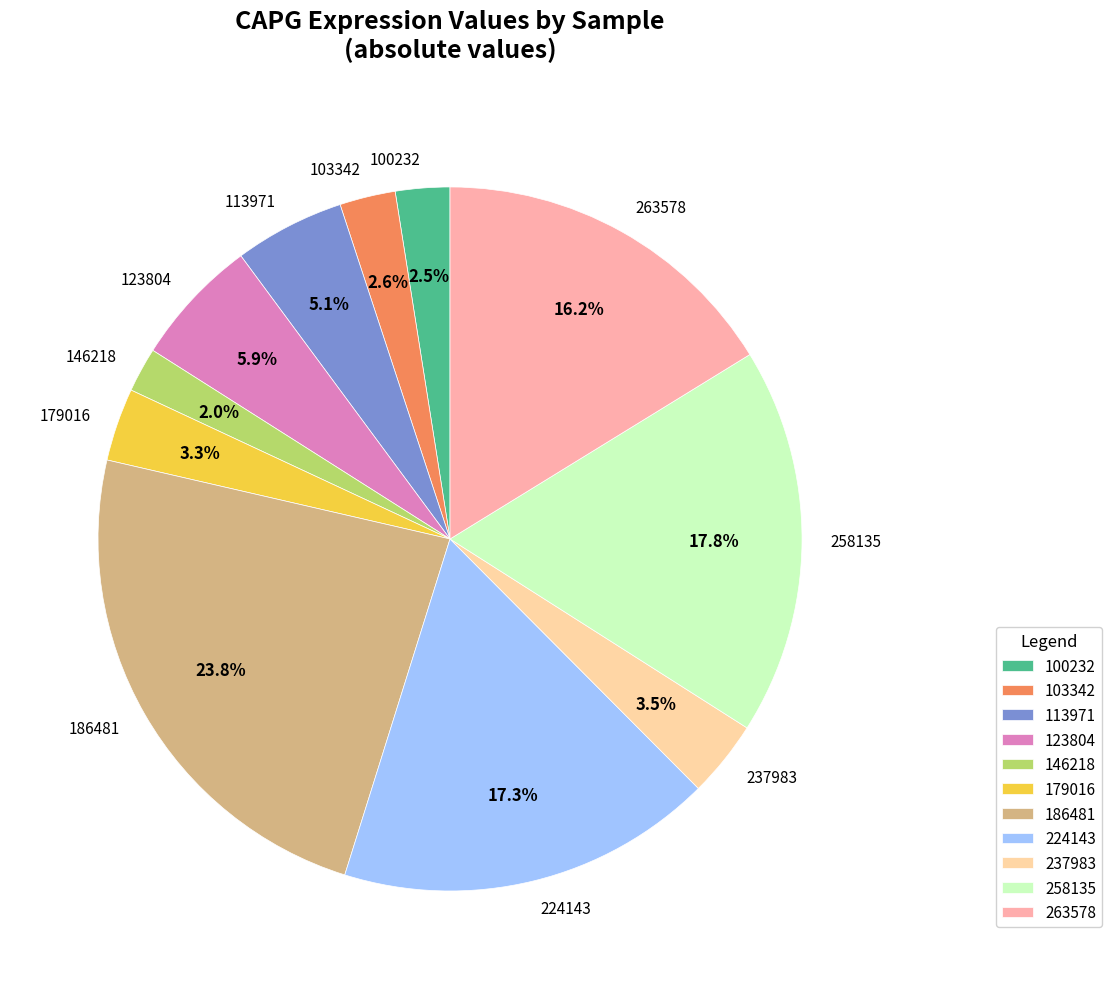

Does any single category account for the majority?

No